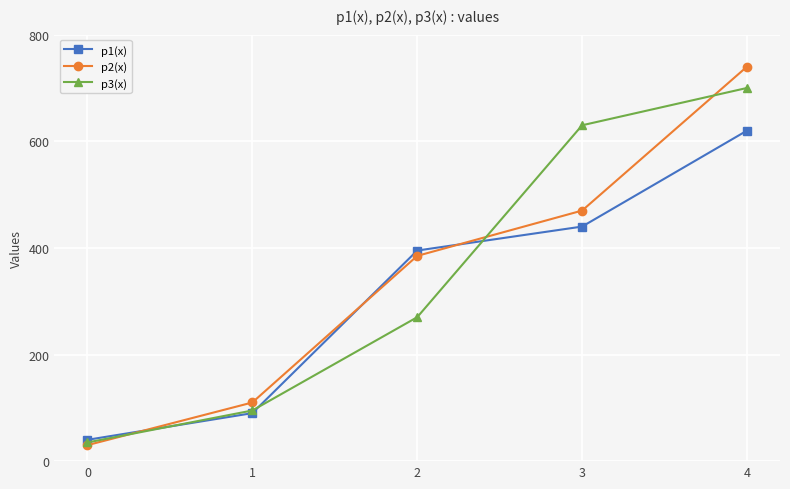

What is the spread (max minus min) of values at 3?

190